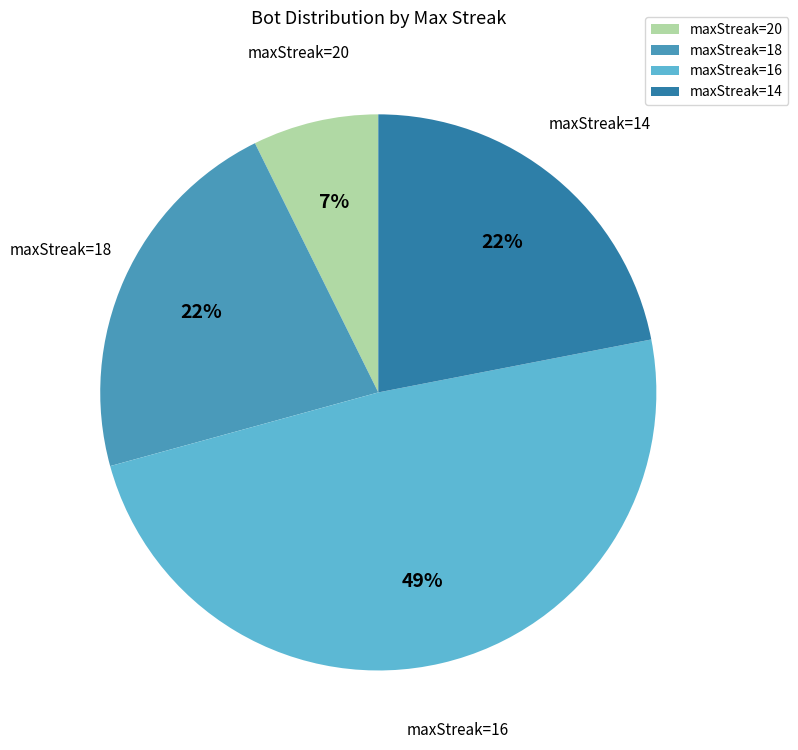

Approximately how many times larger is the value at maxStreak=14 compared to maxStreak=18?

1.0